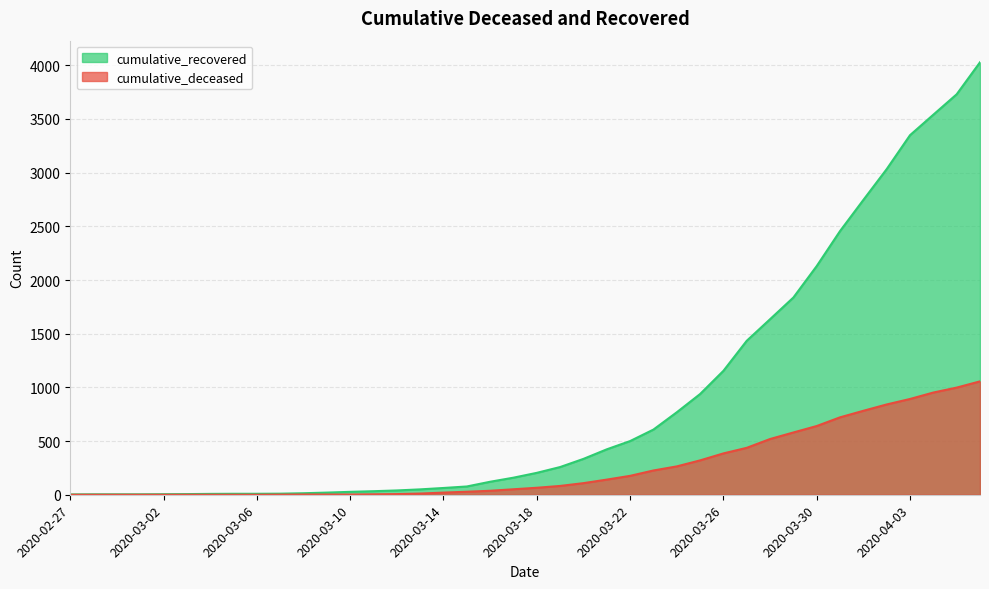

True or false: cumulative_deceased and cumulative_recovered intersect in this chart.

False